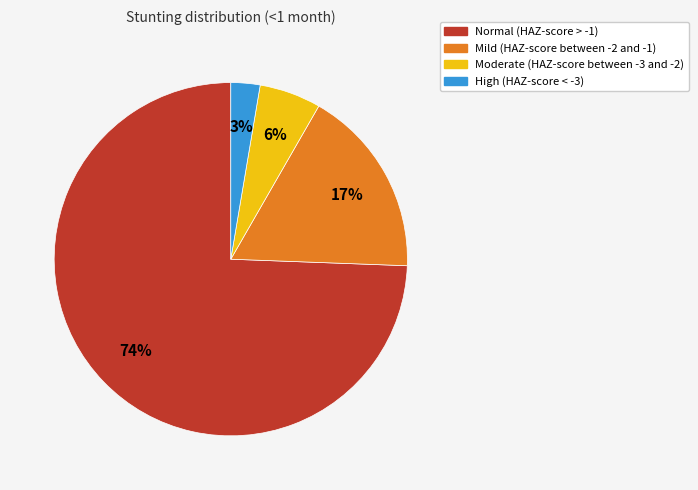

Count the number of slices in the pie.

4